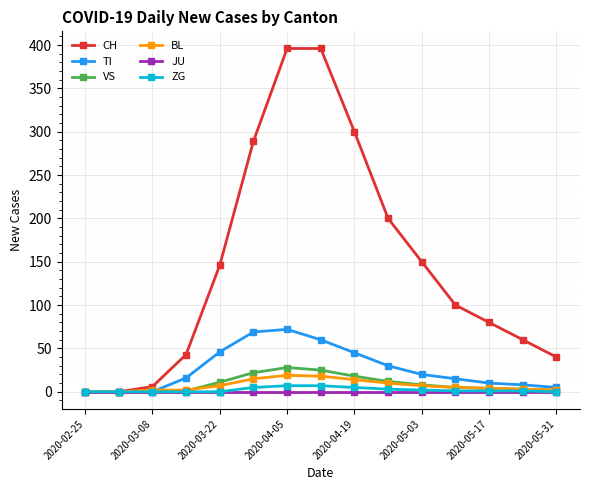

What is the difference between the maximum and second lowest values in the TI series?

72